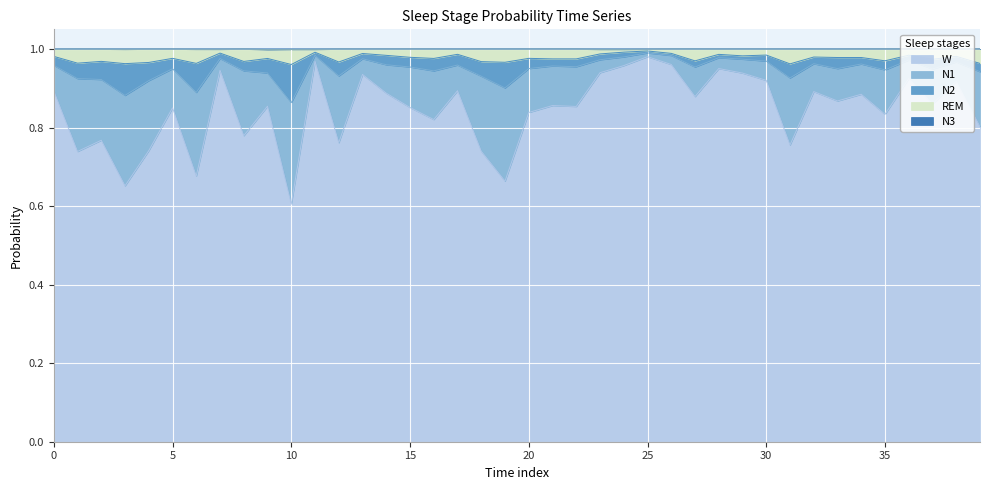

Is the value of REM at 26 greater than the value of N3 at 28?

No